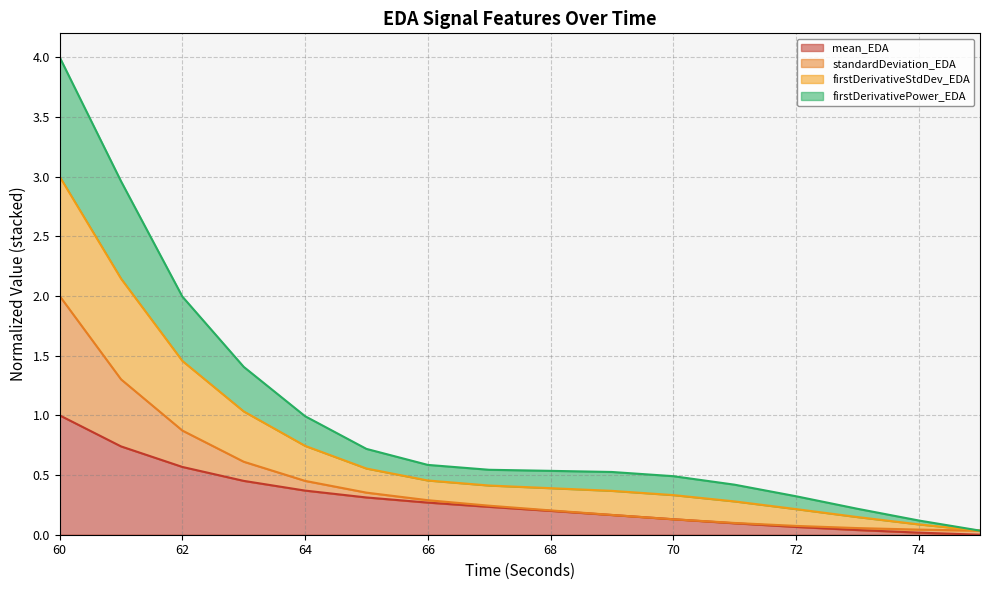

What is the value of the mean_EDA point at the 8th from the left?

0.2